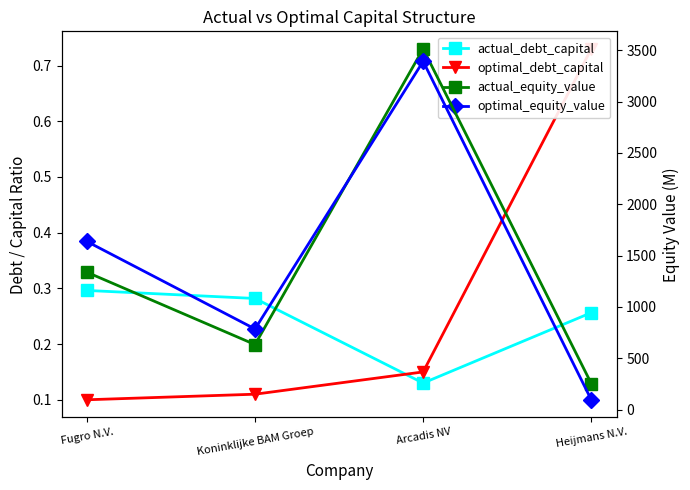

What is the average value of the actual_equity_value series?

1435.0